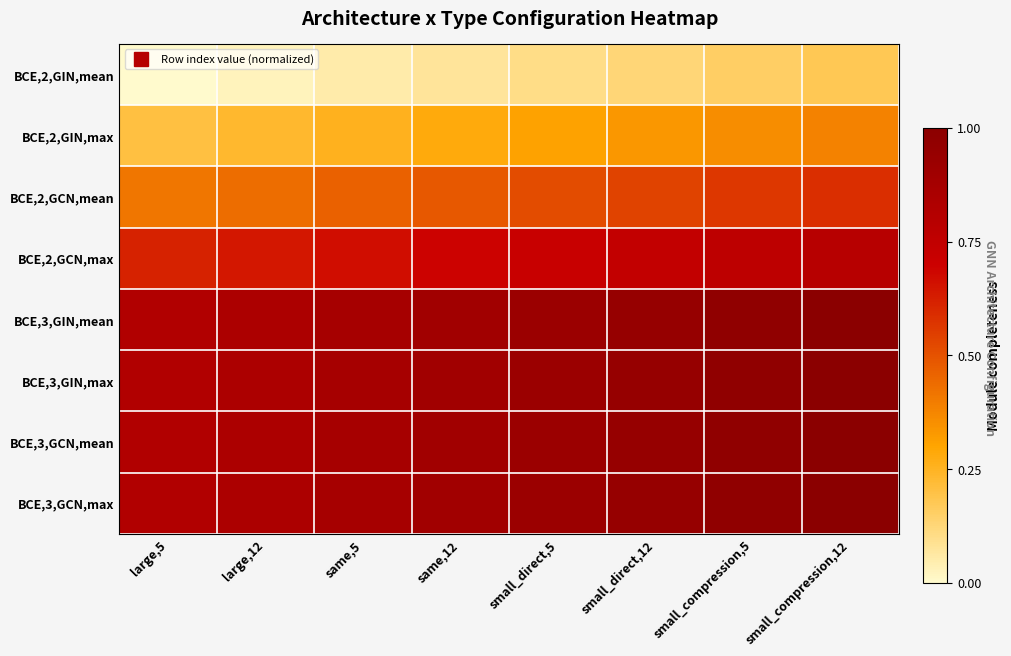

Count the number of categories in the chart.

8